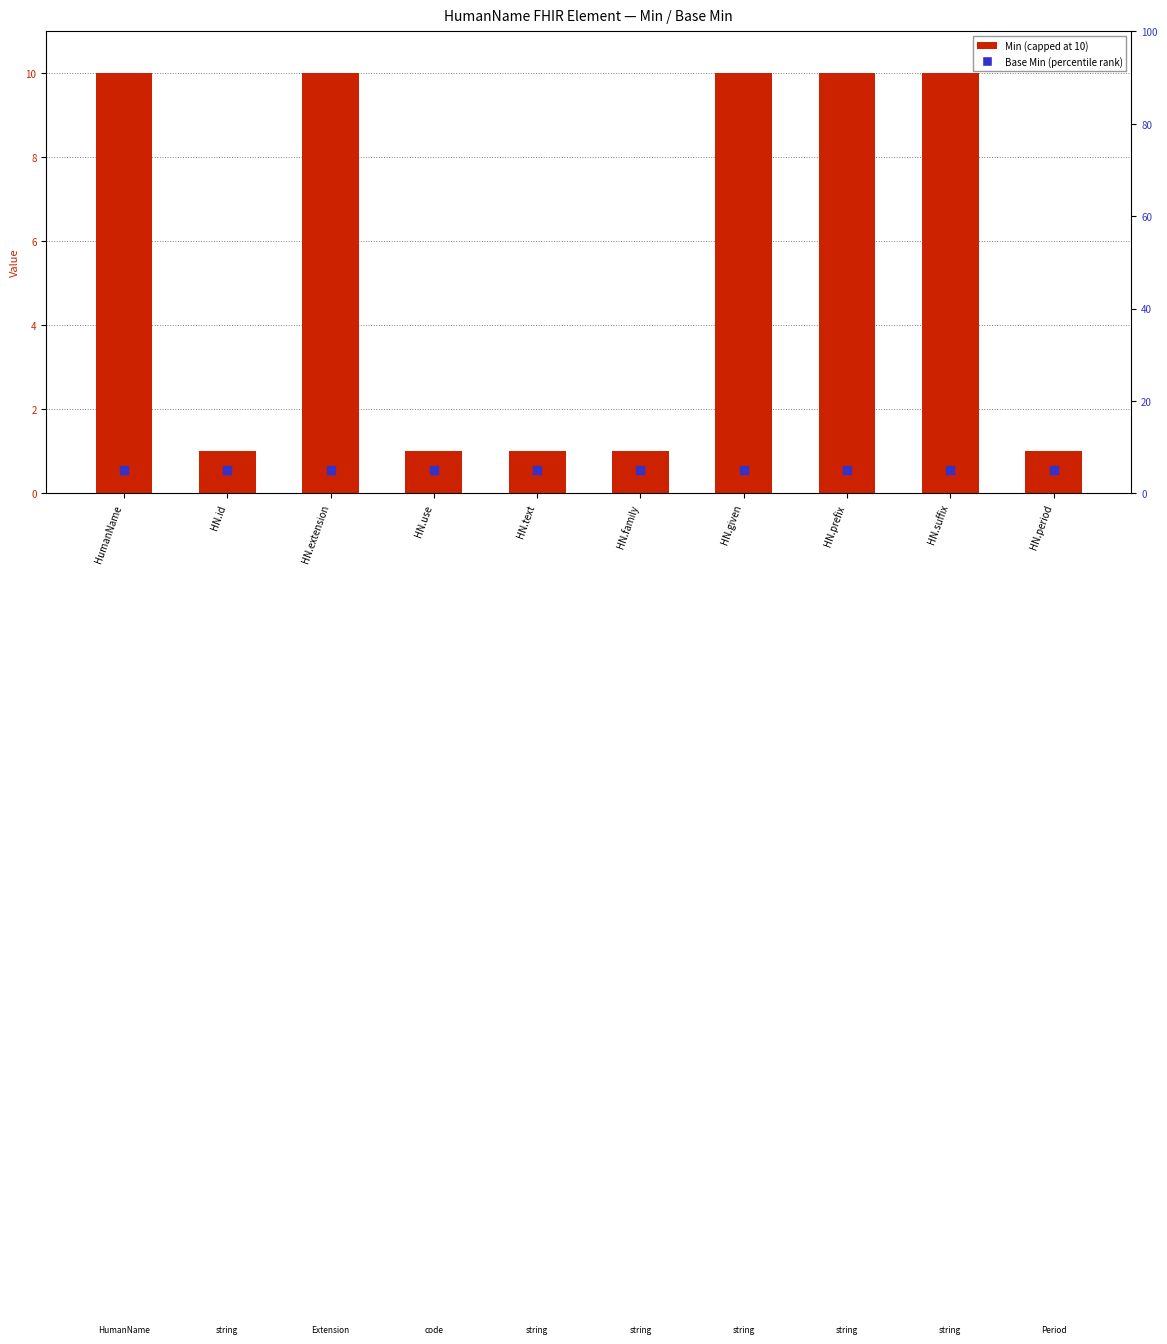

Which series reaches the minimum Y coordinate?

Min